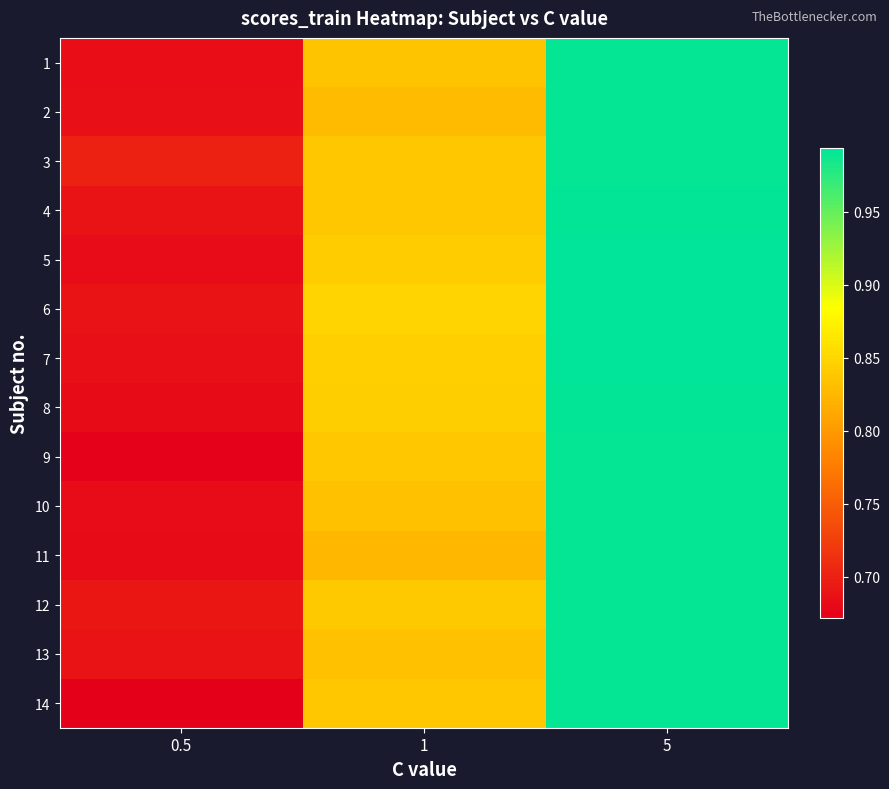

List the series in order of their peak value, lowest first.

3, 11, 10, 12, 2, 13, 14, 1, 9, 4, 8, 5, 7, 6